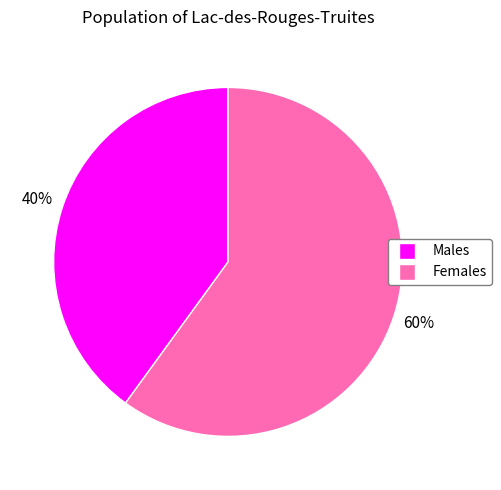

To the nearest percent, what is the difference between the largest and smallest slice percentages?

20%